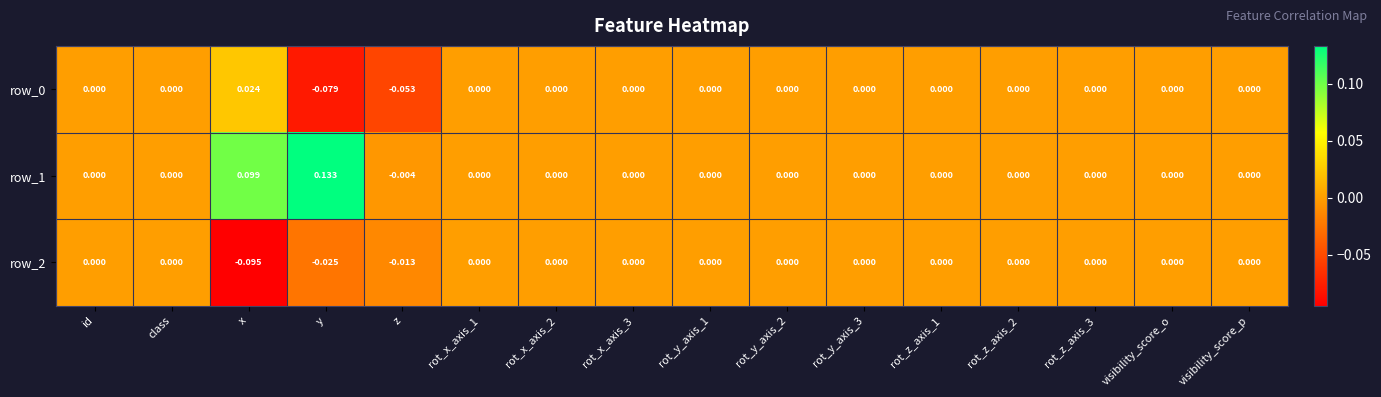

At which category does the chart reach its peak across all series?

y